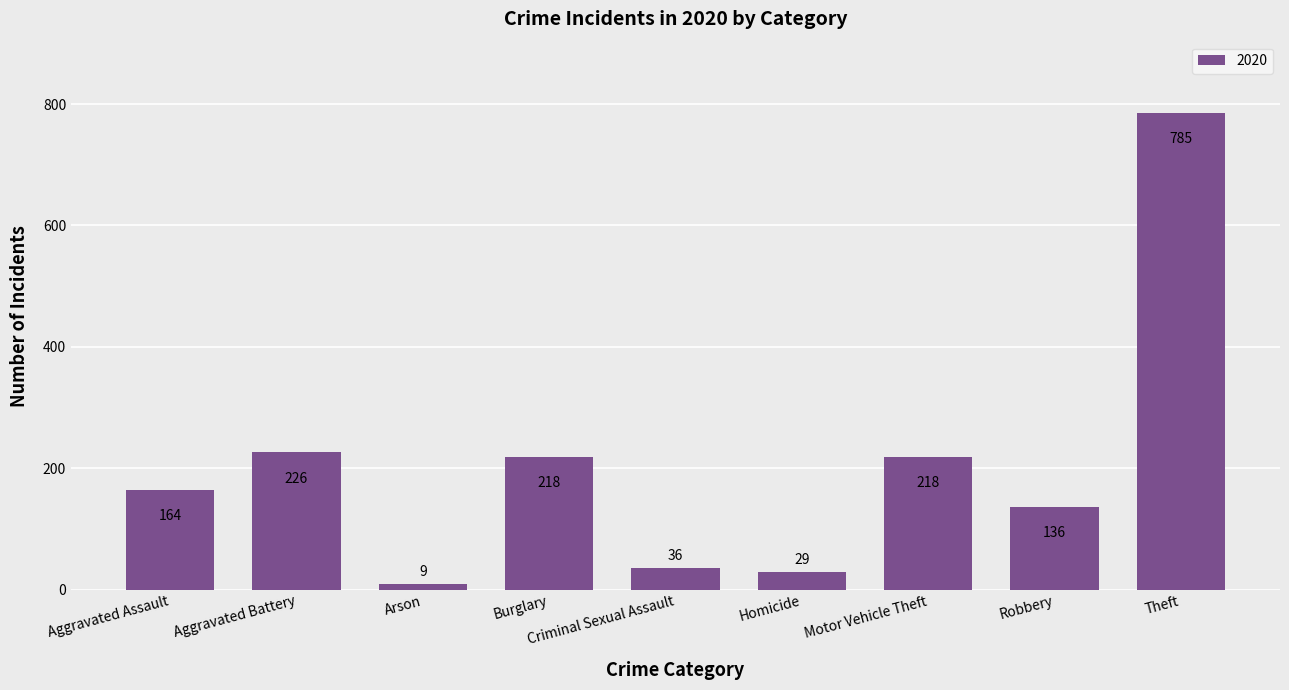

What is the sum of the values at Aggravated Assault and Burglary?

382